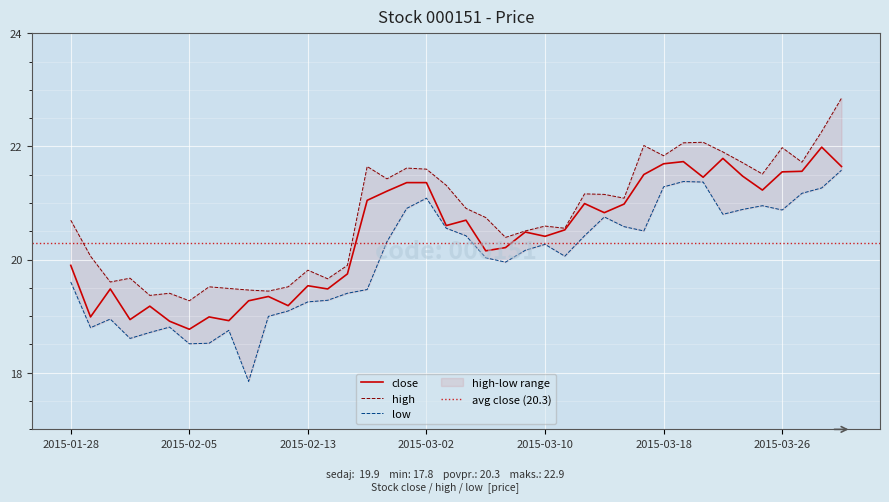

At which category is the sum across all series the highest?

2015-03-31